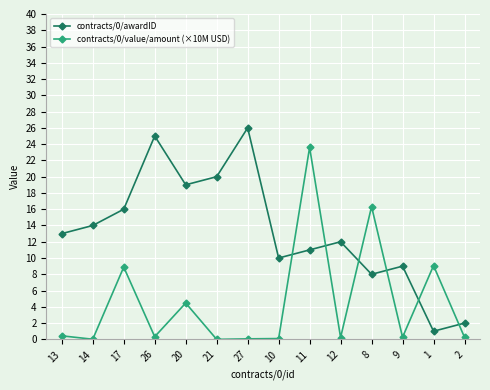

What is the difference between the highest and lowest values at 17?

7.1